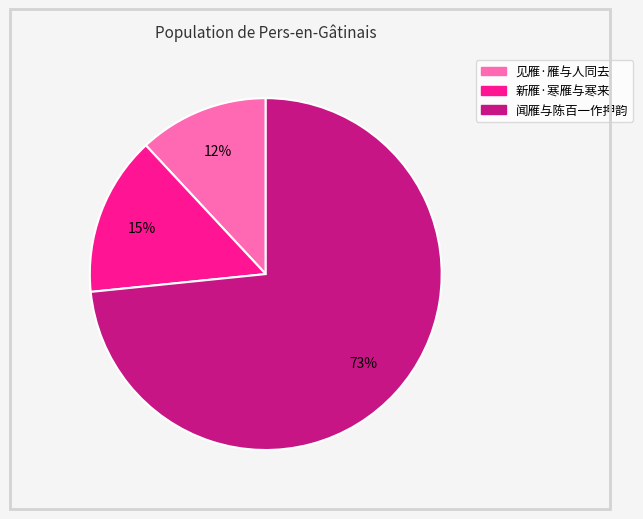

To the nearest percent, what is the combined percentage of 见雁·雁与人同去 and 闻雁与陈百一作押韵?

85%